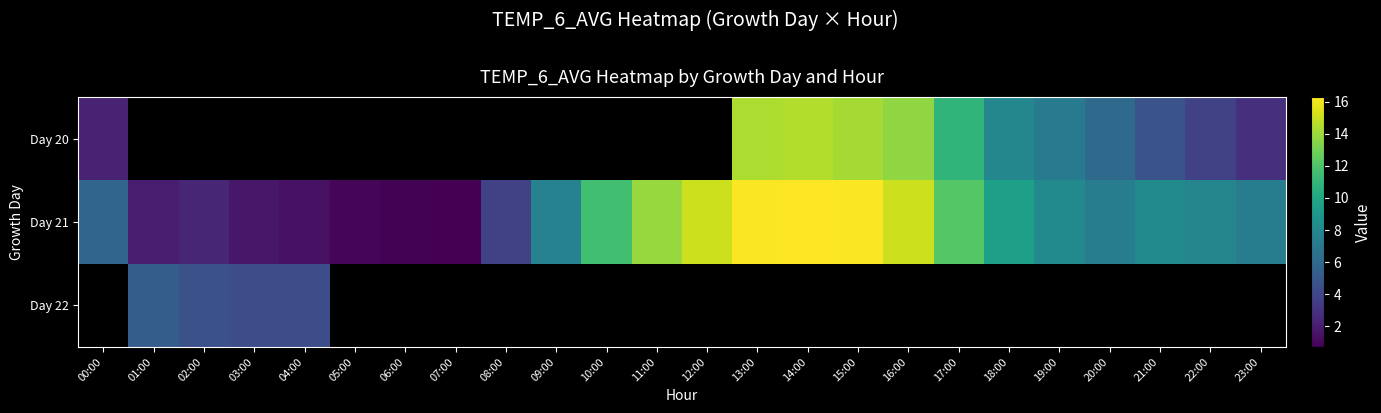

Rank the series at 16:00 from lowest to highest value.

Day 20, Day 21, Day 22